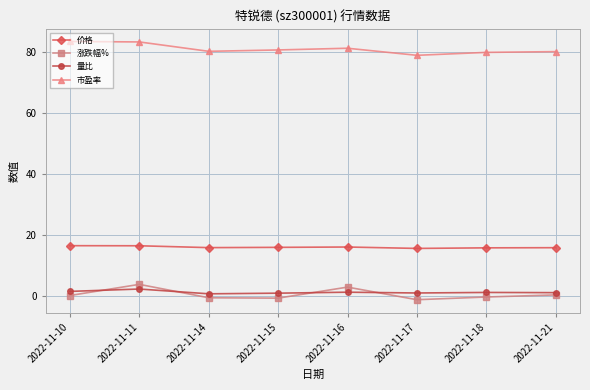

At which category is the sum across all series the highest?

2022-11-11